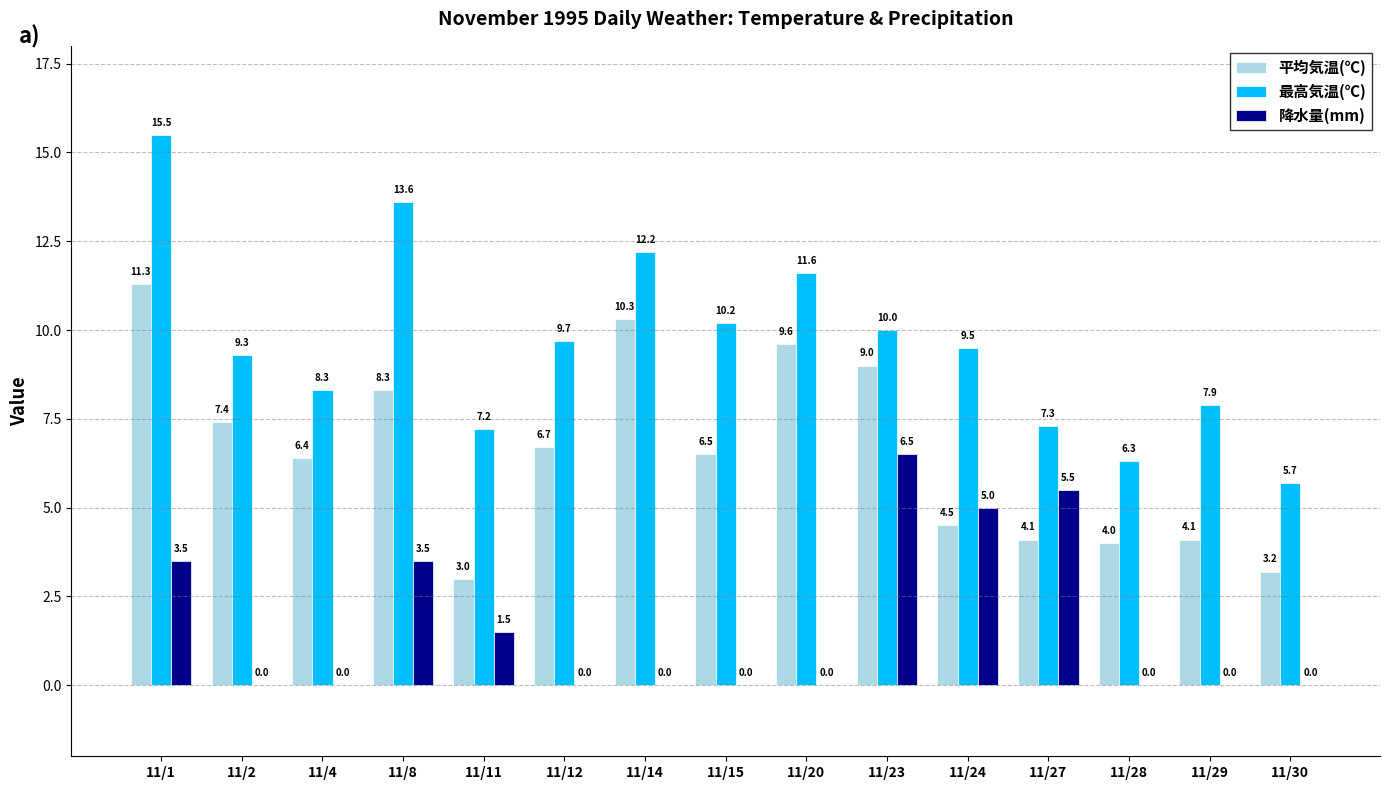

What is the highest value of the 降水量(mm) series?

6.5